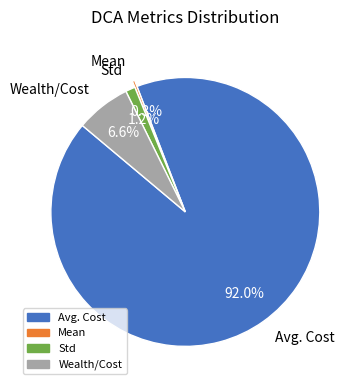

Between Std and Wealth/Cost, which is larger?

Wealth/Cost